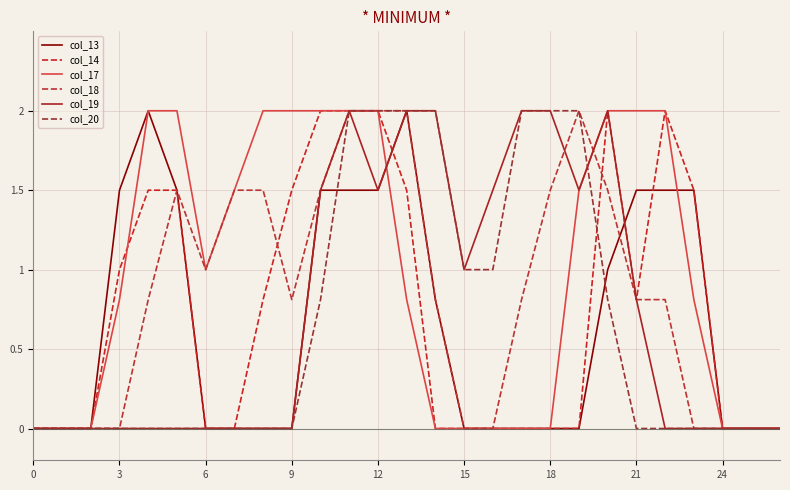

What are all the series names shown in the legend?

col_13, col_14, col_17, col_18, col_19, col_20